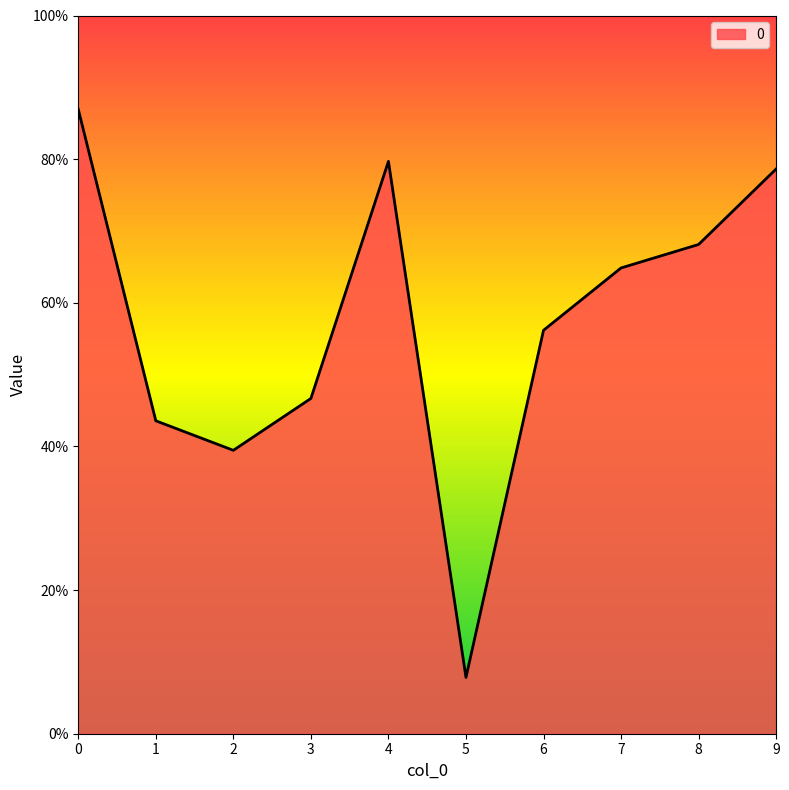

List the labels in order of value, smallest first.

5, 2, 1, 3, 6, 7, 8, 9, 4, 0